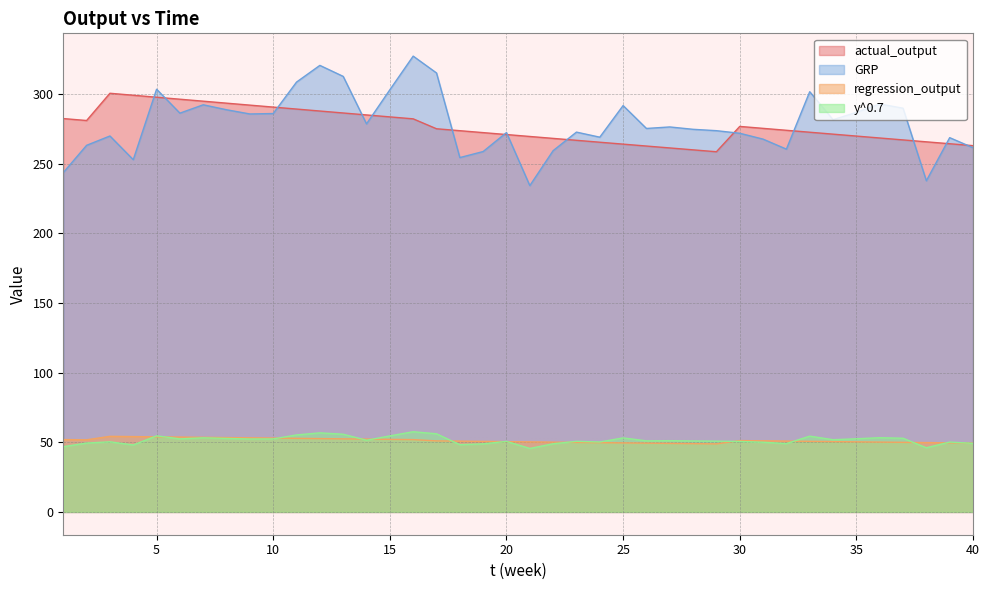

Which series changed the most between 17 and 23?

GRP